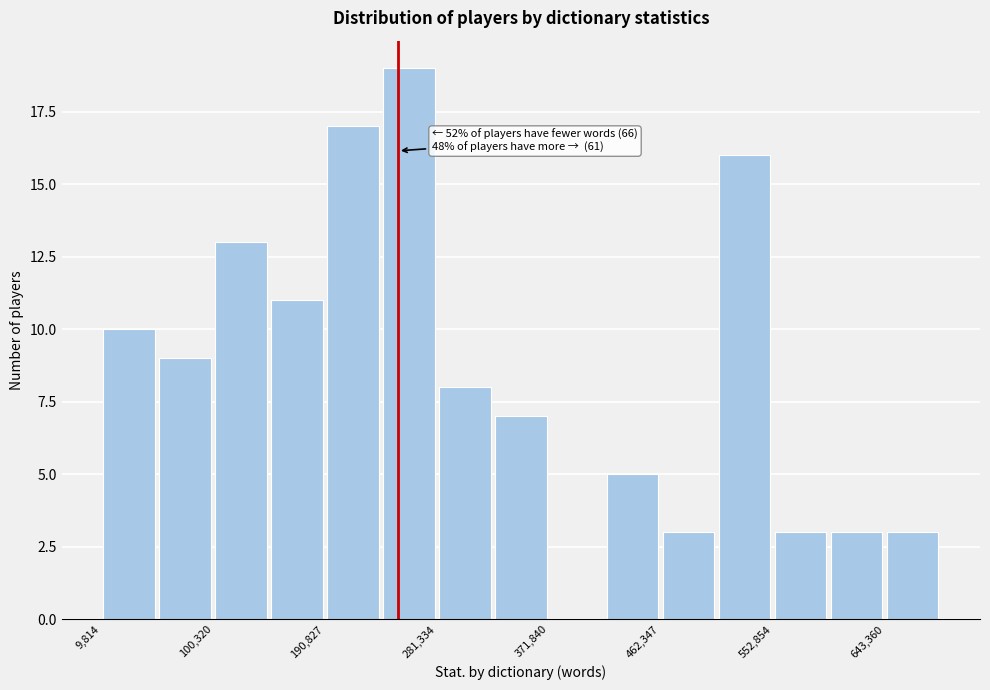

Which range on the x-axis has the tallest bar?

240000 to 280000